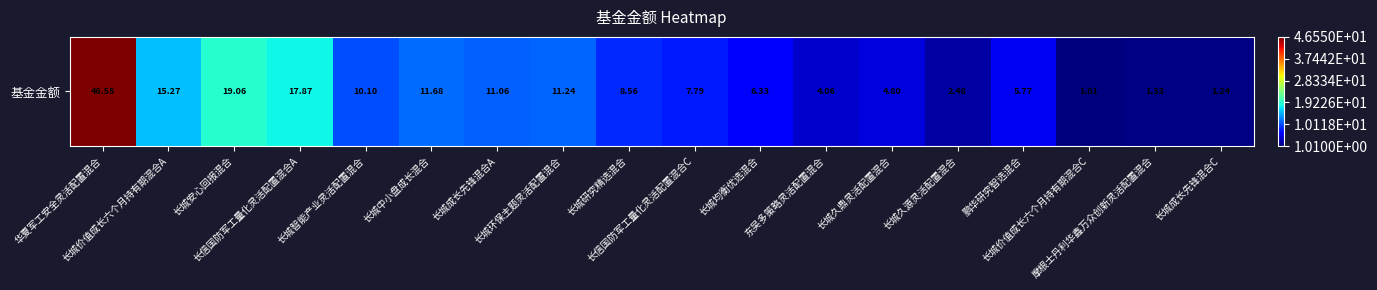

At which label is the value closest to 23?

长城安心回报混合